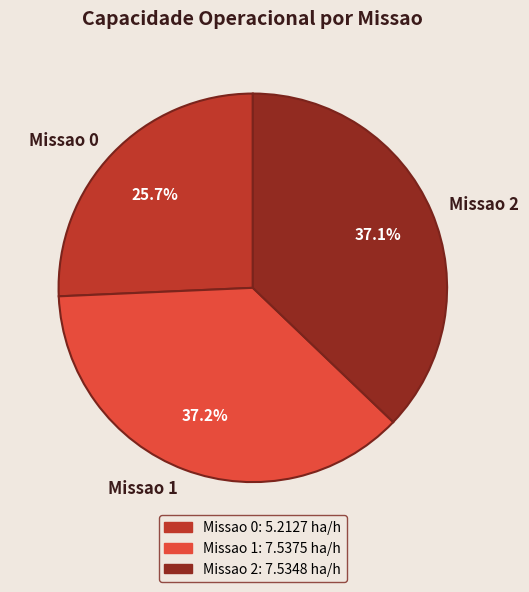

What percentage do Missao 0 and Missao 1 together represent?

62.9%